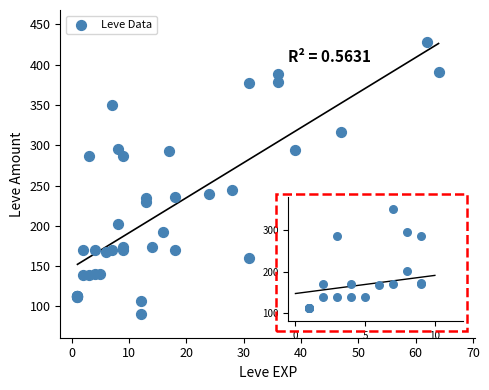

What Y value in the scatter plot is closest to 259?

245